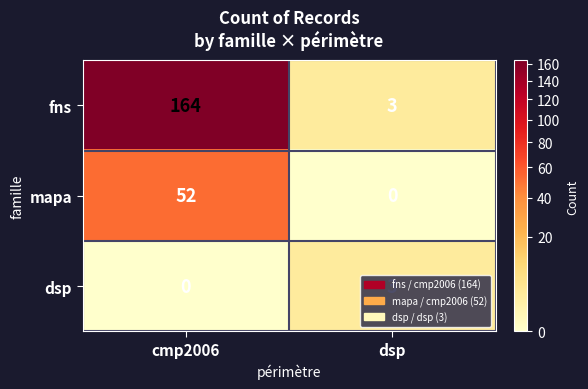

At how many categories does at least one series exceed 53?

1